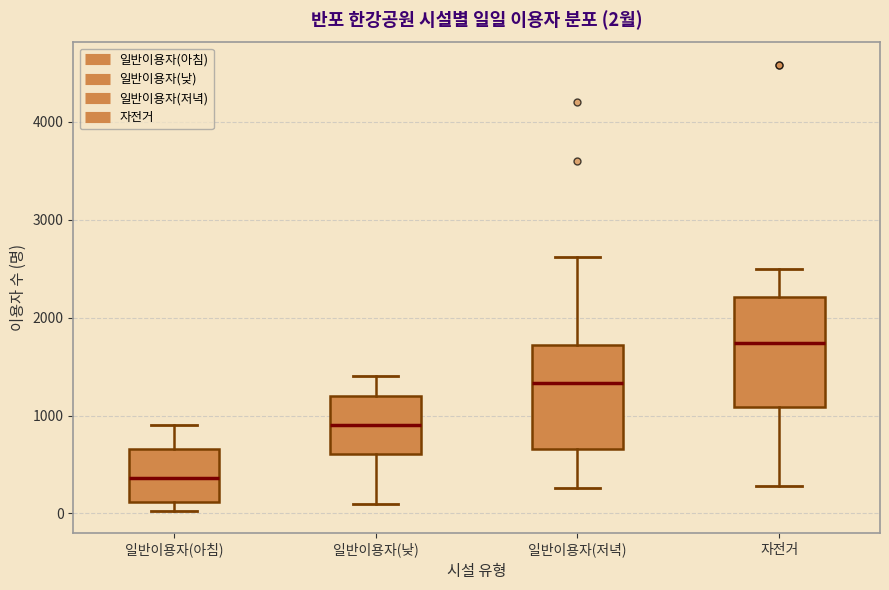

Which box has the lowest median line?

일반이용자(아침)